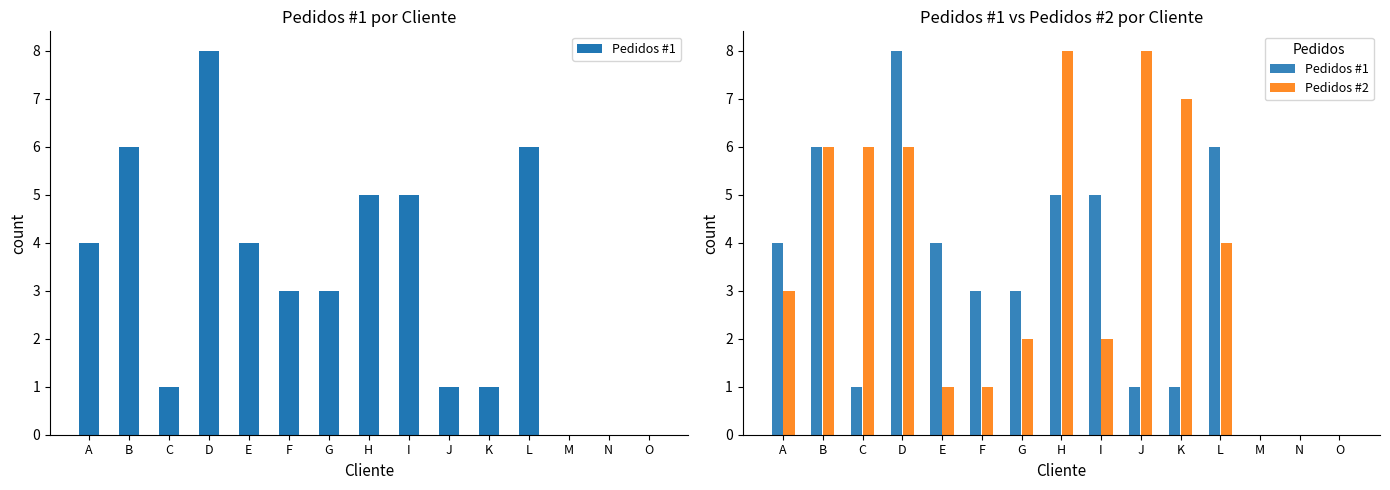

Rank the series at K from lowest to highest value.

Pedidos #1, Pedidos #2